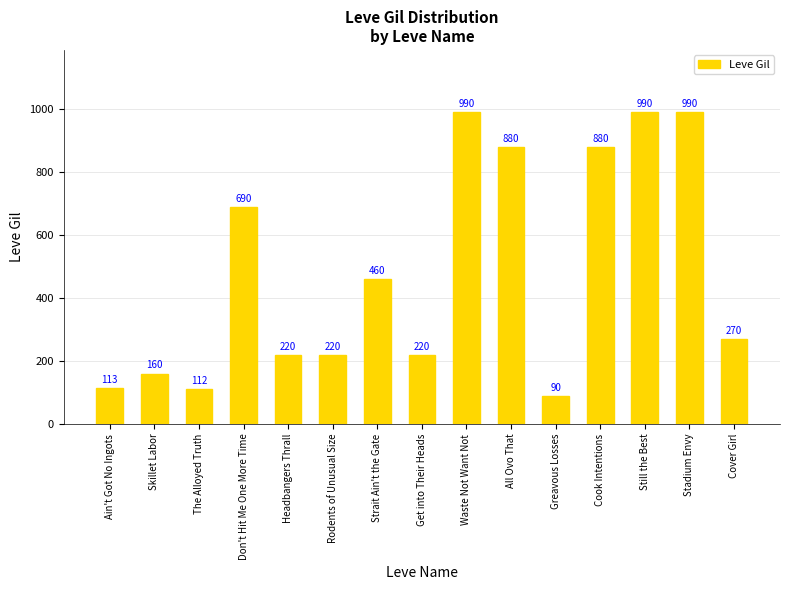

Reading left to right, list all the values displayed in this chart.

113	160	112	690	220	220	460	220	990	880	90	880	990	990	270